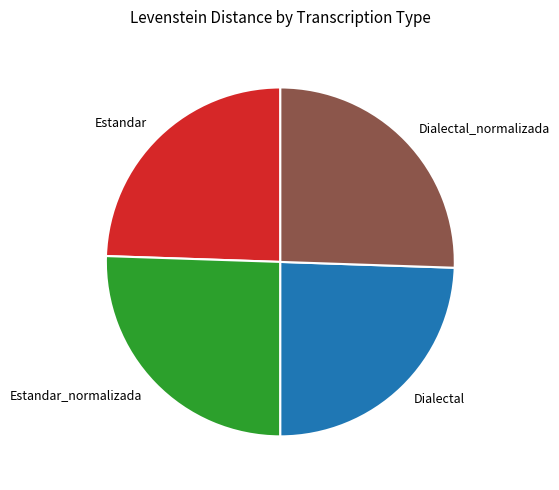

Which has a higher value, Dialectal_normalizada or Dialectal?

Dialectal_normalizada